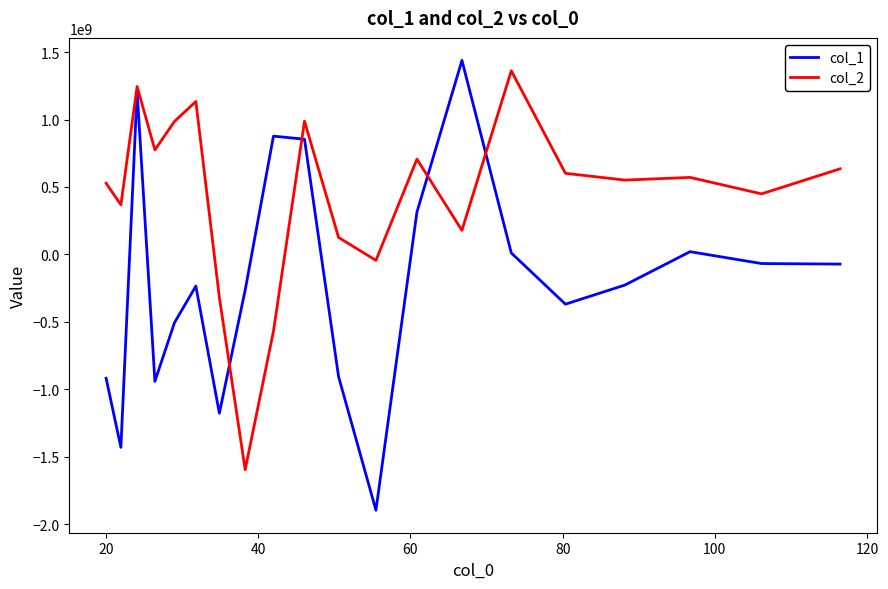

Which series has the largest total across all categories?

col_2